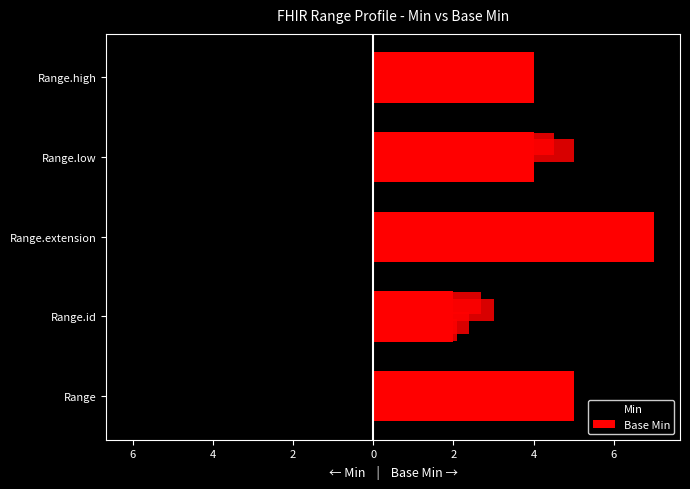

What is the average value of the Min series?

-3